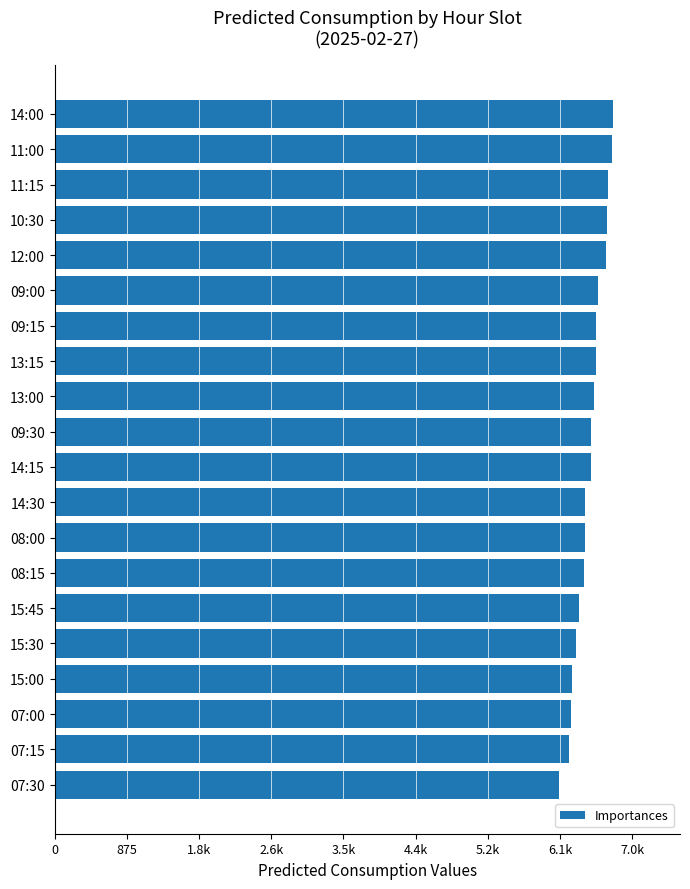

Does the chart contain any negative values?

No